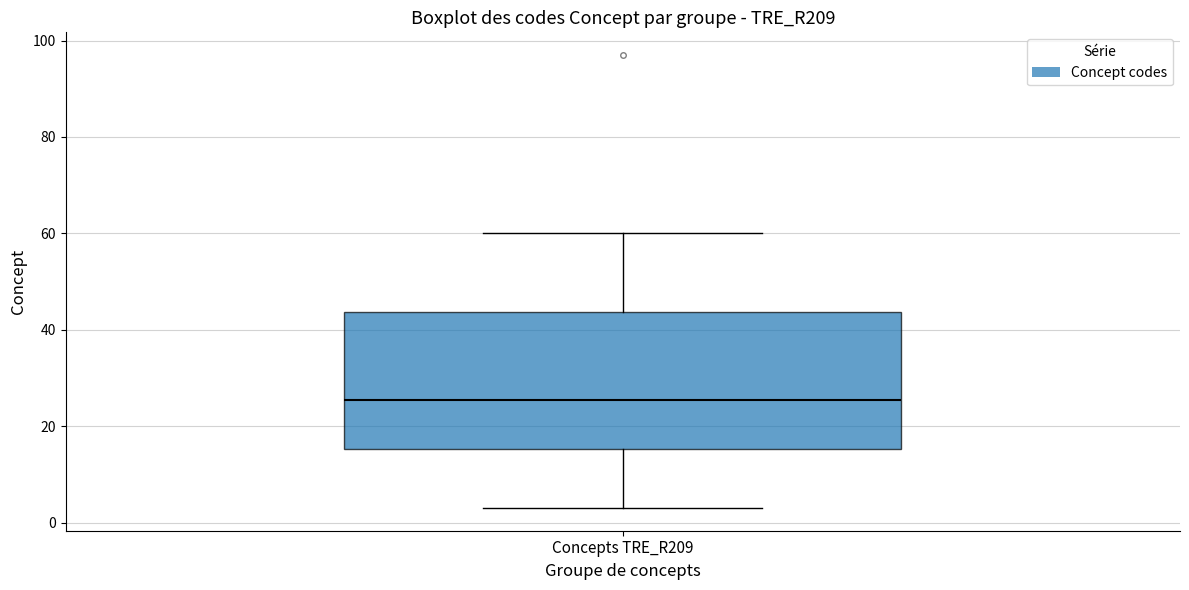

Transcribe this box plot: give where the median line is, the range the box spans, and where the two whiskers end, as read against the y-axis. The values are not printed on the chart, so give them approximately, as read against the axis.

median 26, box 16 to 44, whiskers 4 to 60